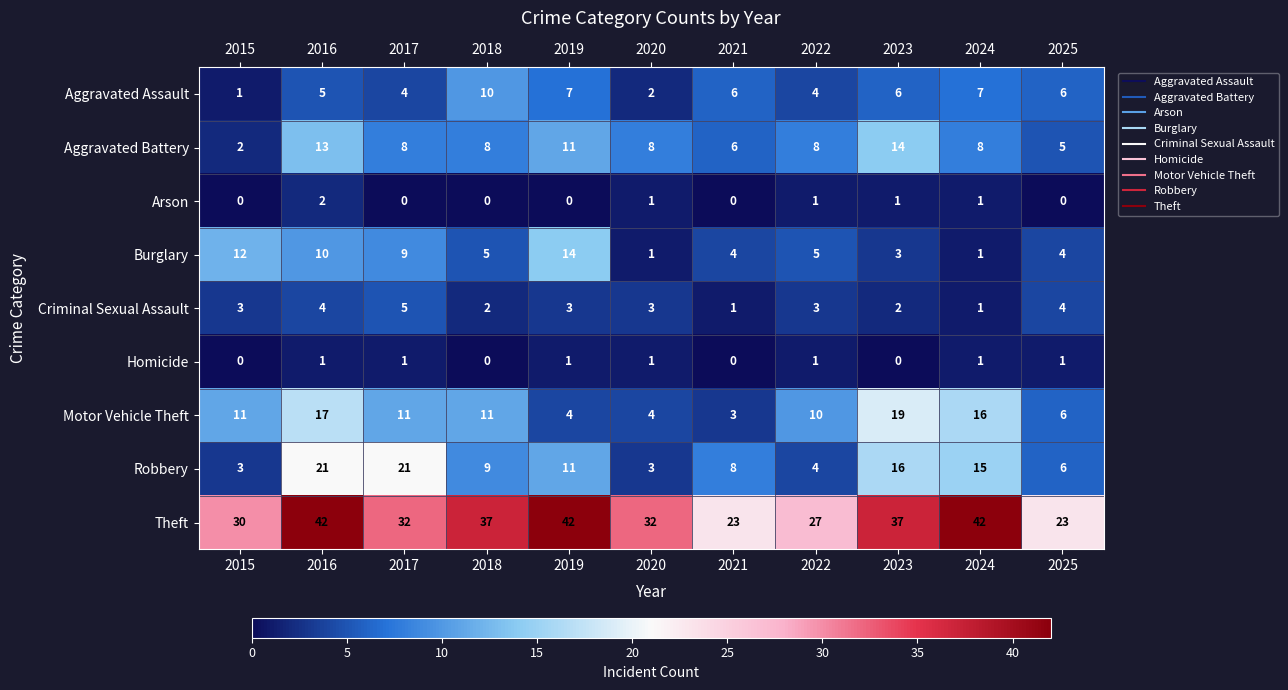

What is the sum of all Homicide values?

7